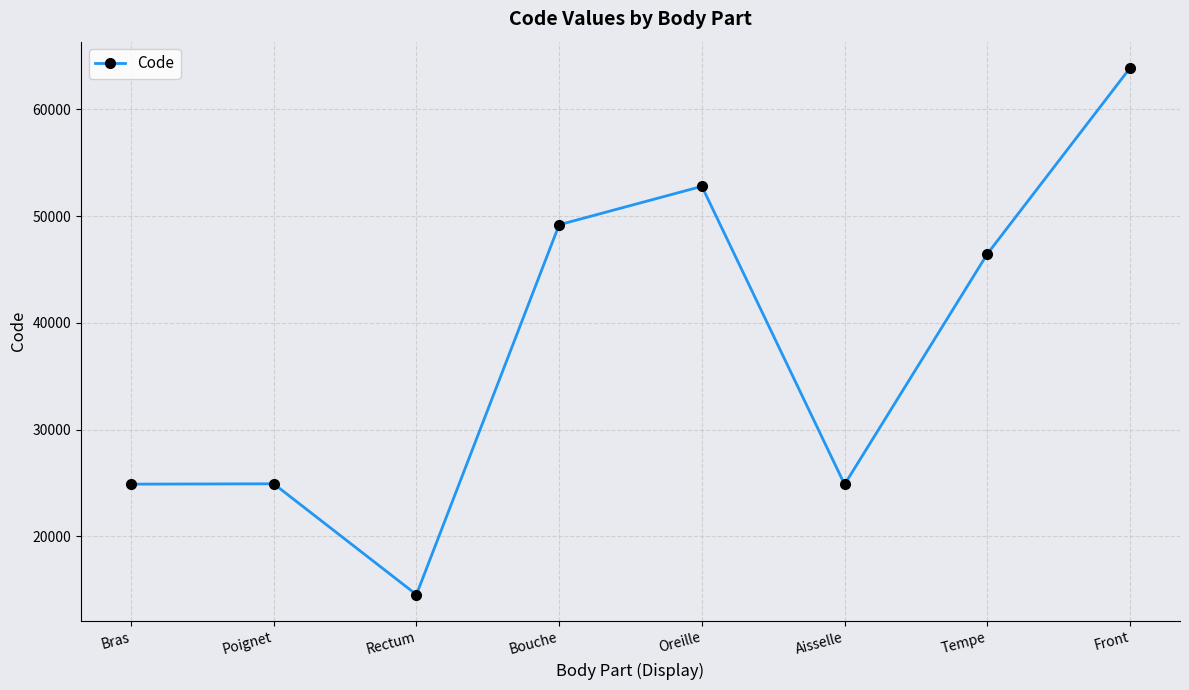

Between Rectum and Bras, which is larger?

Bras